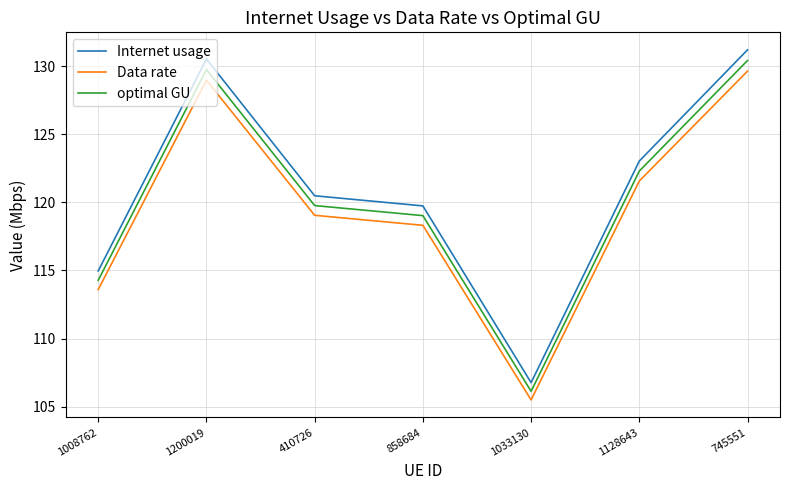

How many interior local peaks does the Internet usage series have?

1